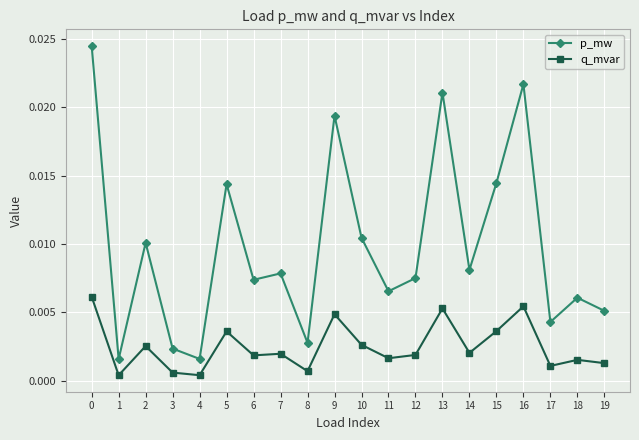

True or false: q_mvar and p_mw cross at least once.

False